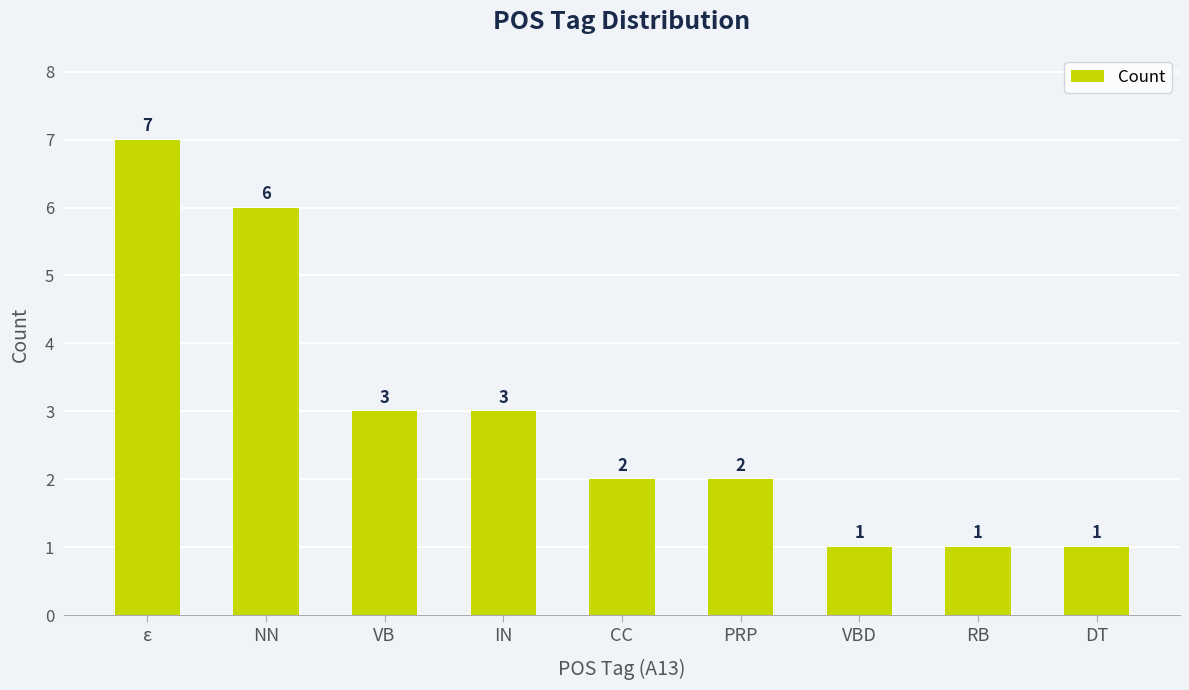

What is the label of the 6th bar from the right?

IN